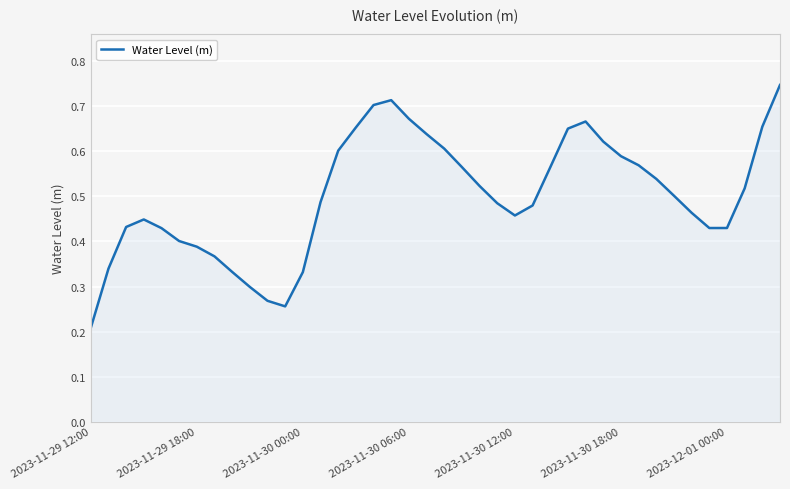

At which category does the chart reach its peak across all series?

39